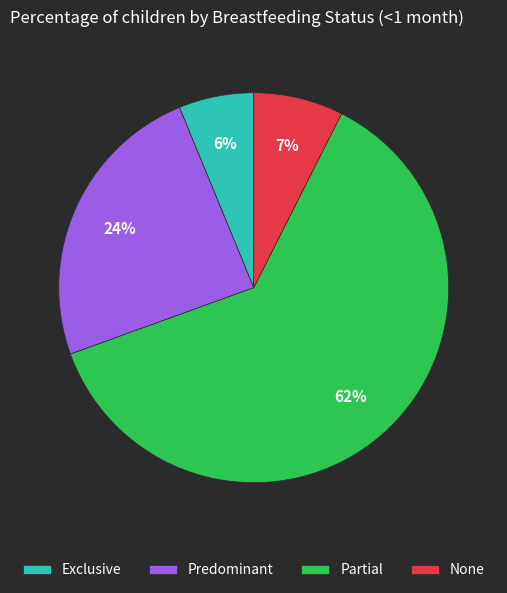

How many segments does this pie chart have?

4